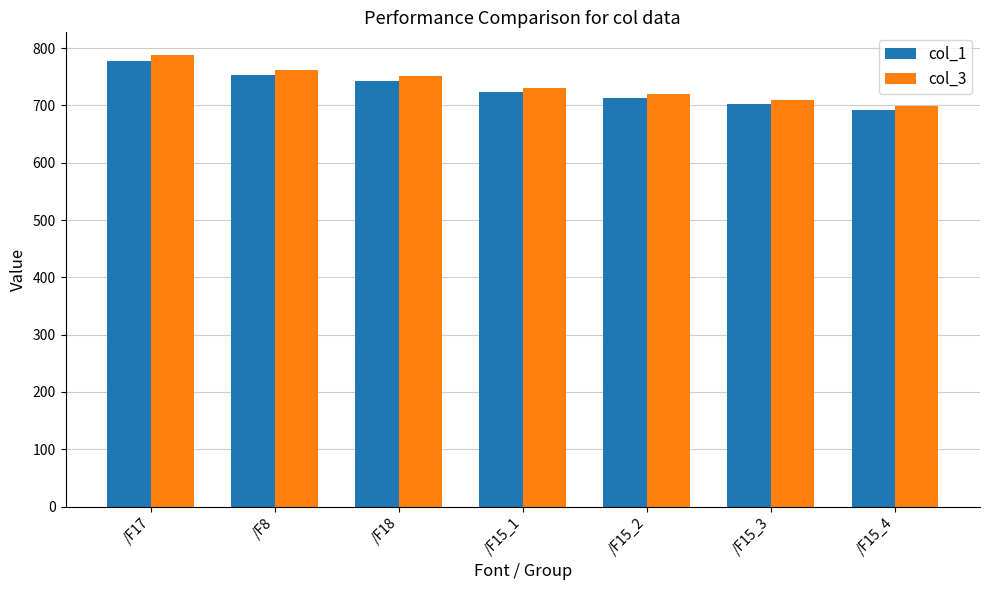

What is the lowest value of the col_1 series?

691.4